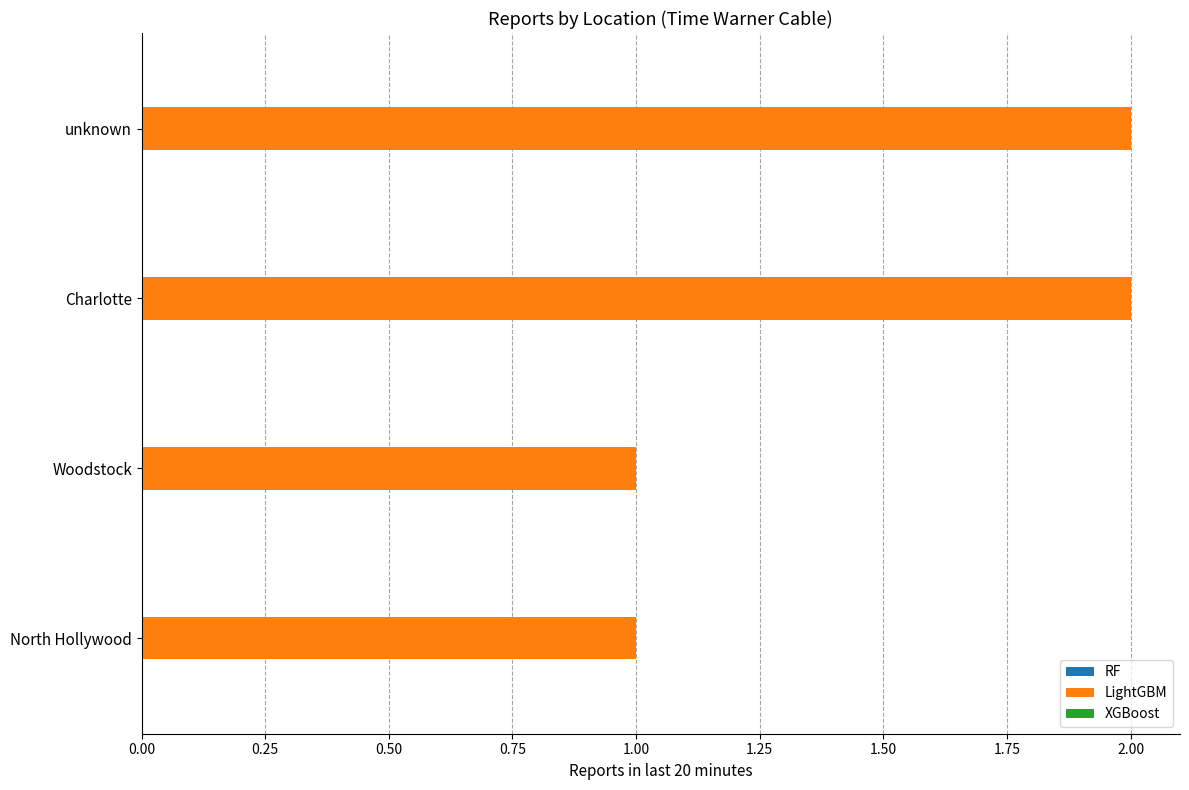

What is the smallest value displayed?

1